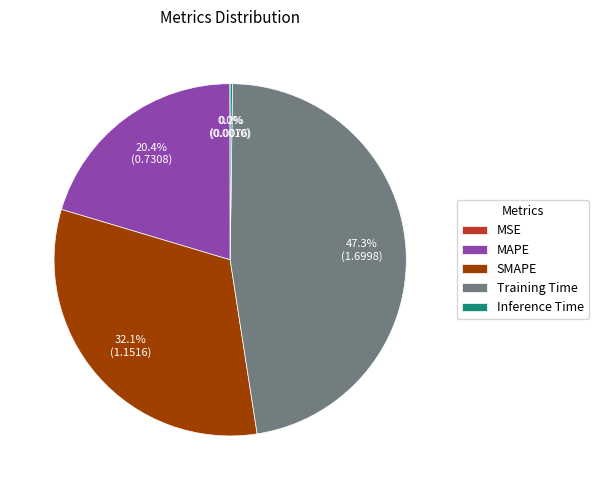

What percentage is the Training Time slice, to the nearest percent?

47%